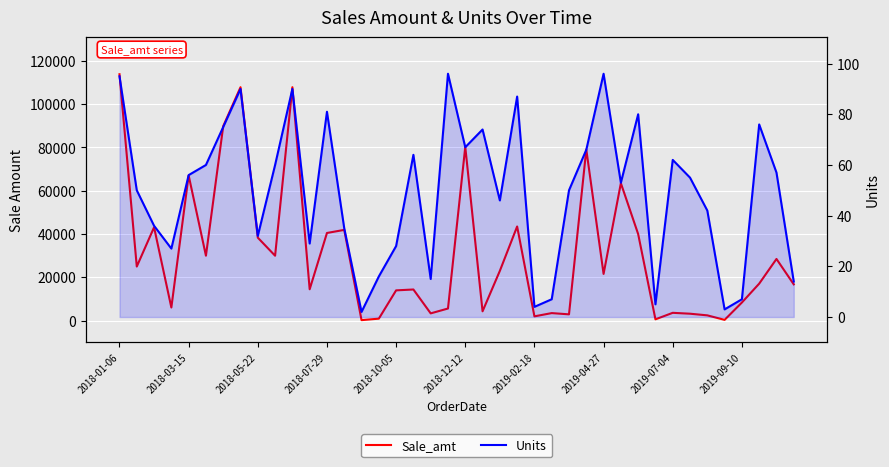

Reading left to right, what are all the values shown in this chart?

Sale_amt: 113810.0	25000.0	43128.0	6075.0	67088.0	30000.0	89850.0	107820.0	38336.0	30000.0	107820.0	14500.0	40500.0	41930.0	250.0	936.0	14000.0	14400.0	3375.0	5616.0	80266.0	4329.0	23000.0	43500.0	2000.0	3500.0	2925.0	79068.0	21600.0	63494.0	40000.0	625.0	3627.0	3217.5	2457.0	375.0	8386.0	17100.0	28500.0	16772.0
Units: 95.0	50.0	36.0	27.0	56.0	60.0	75.0	90.0	32.0	60.0	90.0	29.0	81.0	35.0	2.0	16.0	28.0	64.0	15.0	96.0	67.0	74.0	46.0	87.0	4.0	7.0	50.0	66.0	96.0	53.0	80.0	5.0	62.0	55.0	42.0	3.0	7.0	76.0	57.0	14.0